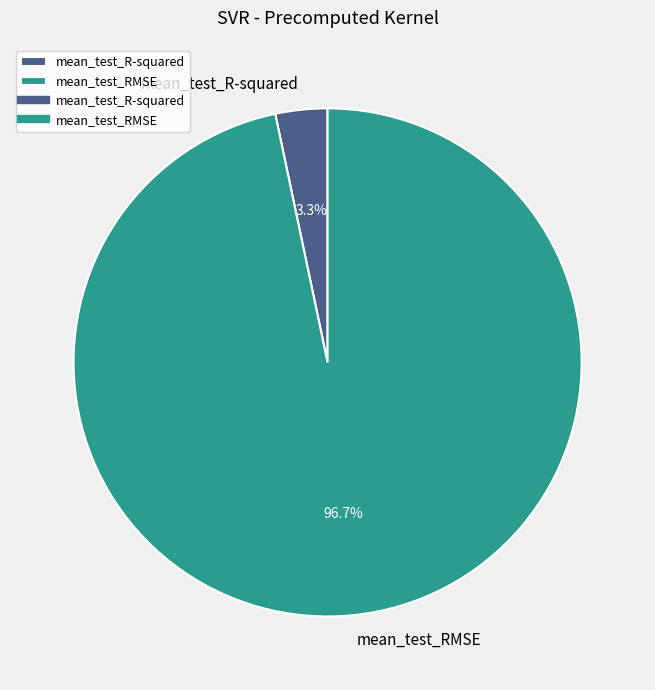

How many slices are in this pie chart?

2